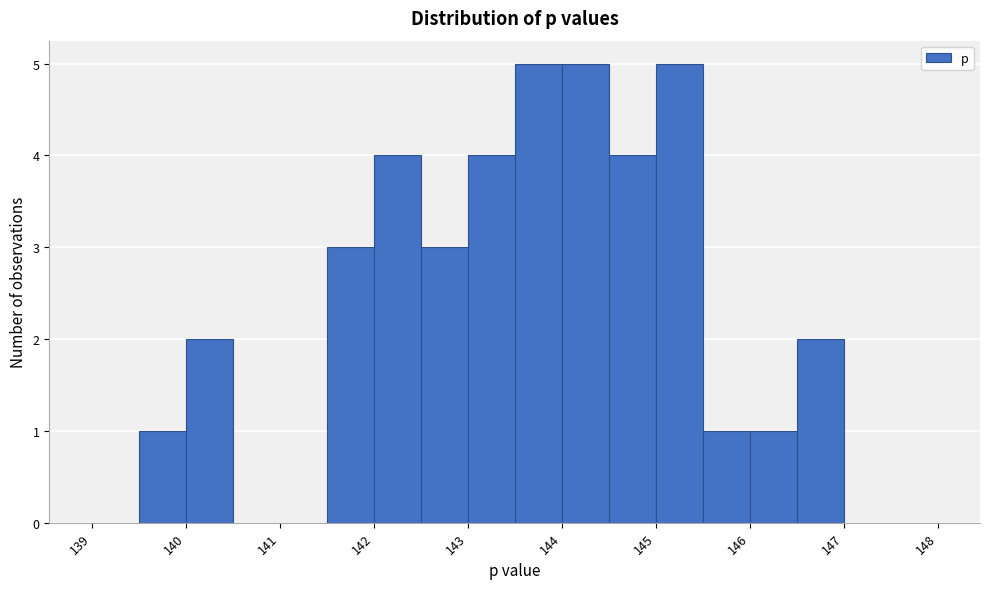

What is the height of the bar covering 145.0 to 145.5 on the x-axis? The values are not printed on the chart, so give them approximately, as read against the axis.

5